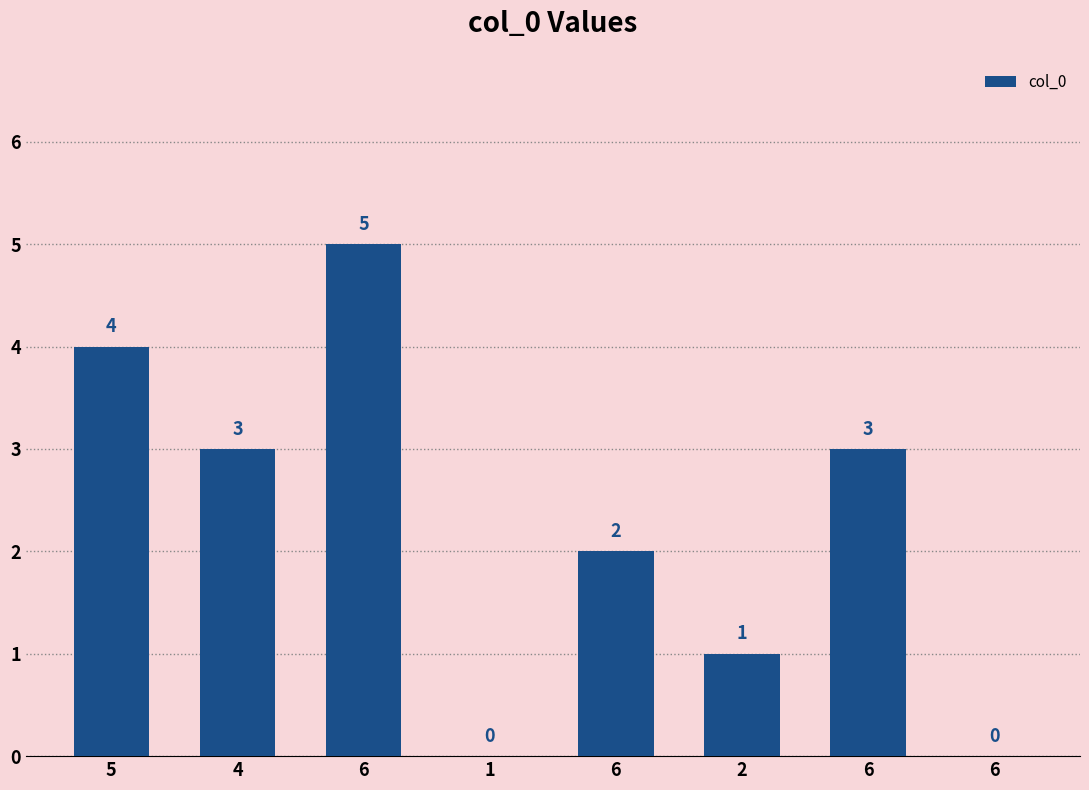

True or false: the data shows 0 at 1.

True